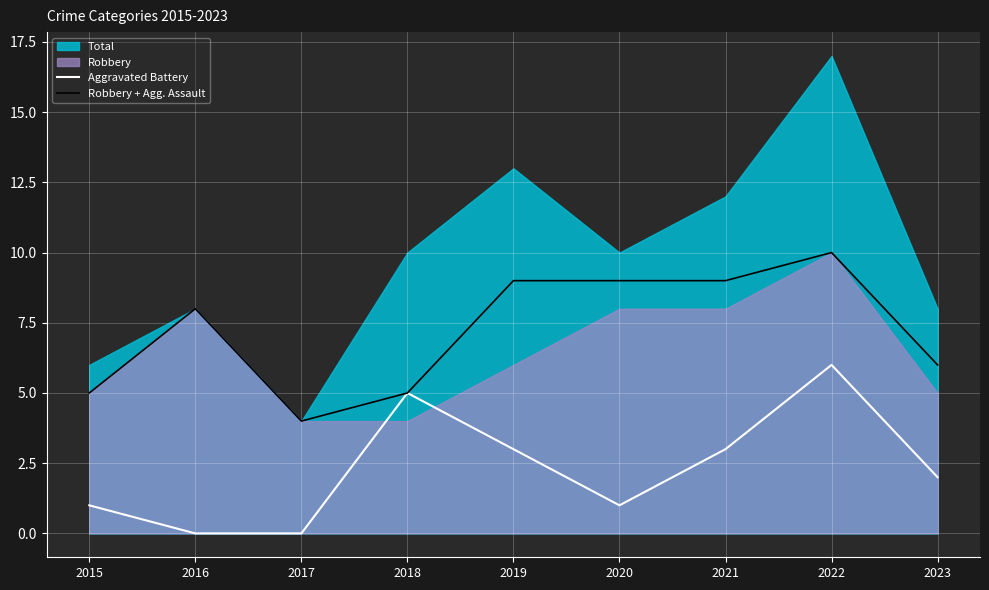

Read the Robbery + Agg. Assault value at 2021.

9